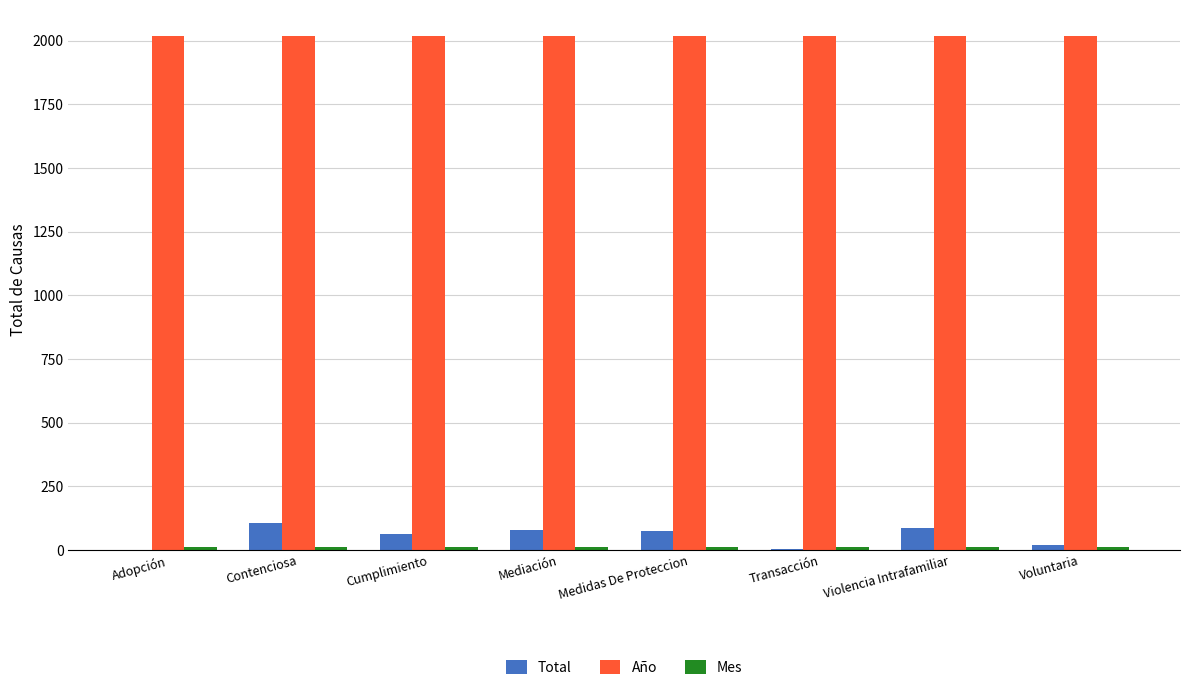

What is the maximum value shown in the chart?

2020